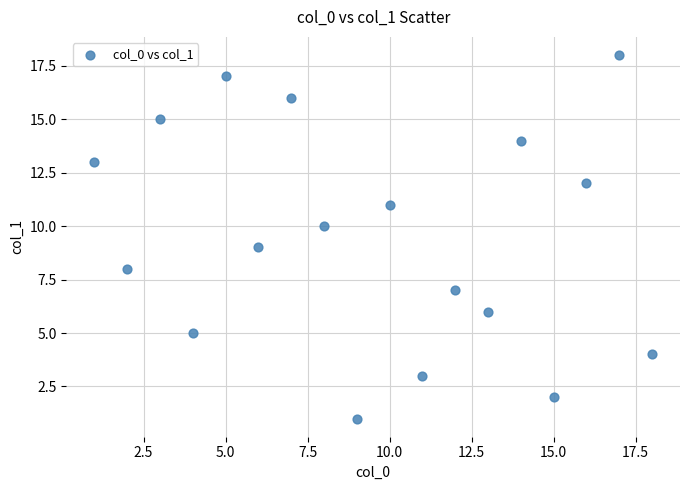

What is the range of Y values (max minus min)?

17